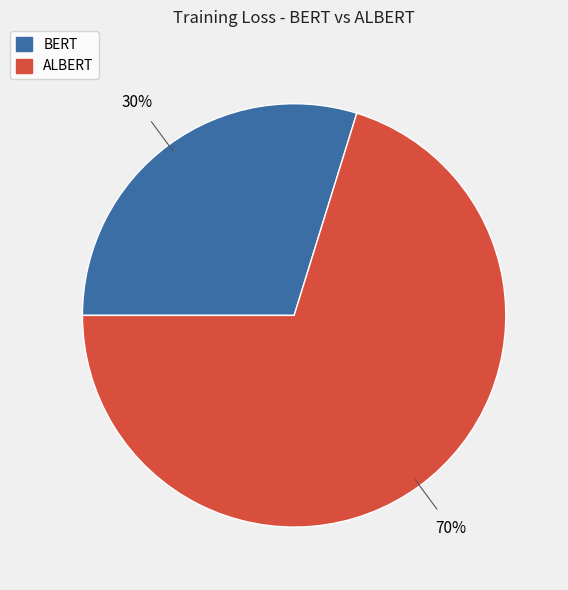

Rank the categories by value from highest to lowest.

ALBERT, BERT